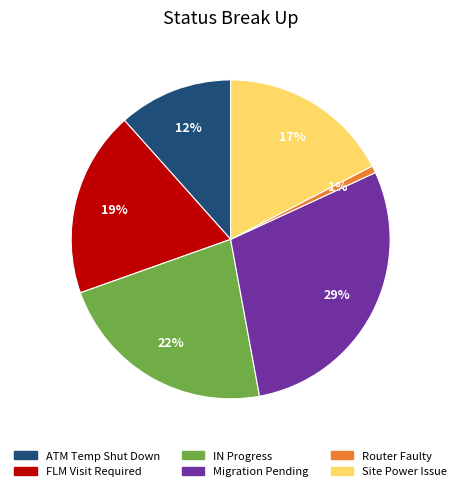

Rank the categories by value from lowest to highest.

Router Faulty, ATM Temp Shut Down, Site Power Issue, FLM Visit Required, IN Progress, Migration Pending